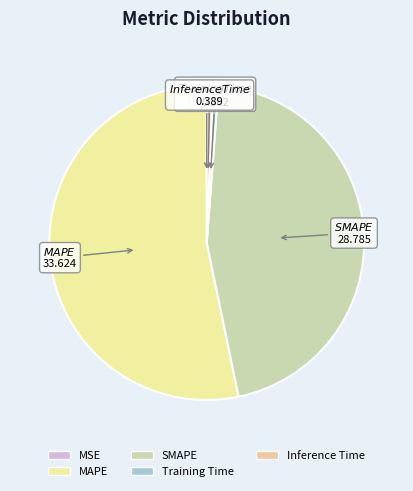

True or false: SMAPE accounts for 37% of the total.

False